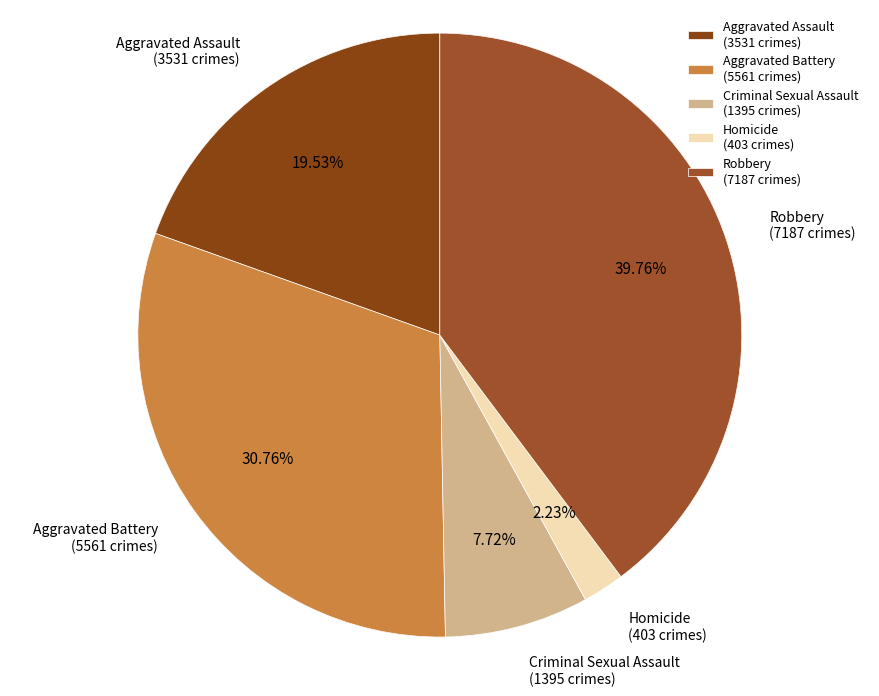

Count the number of slices in the pie.

5